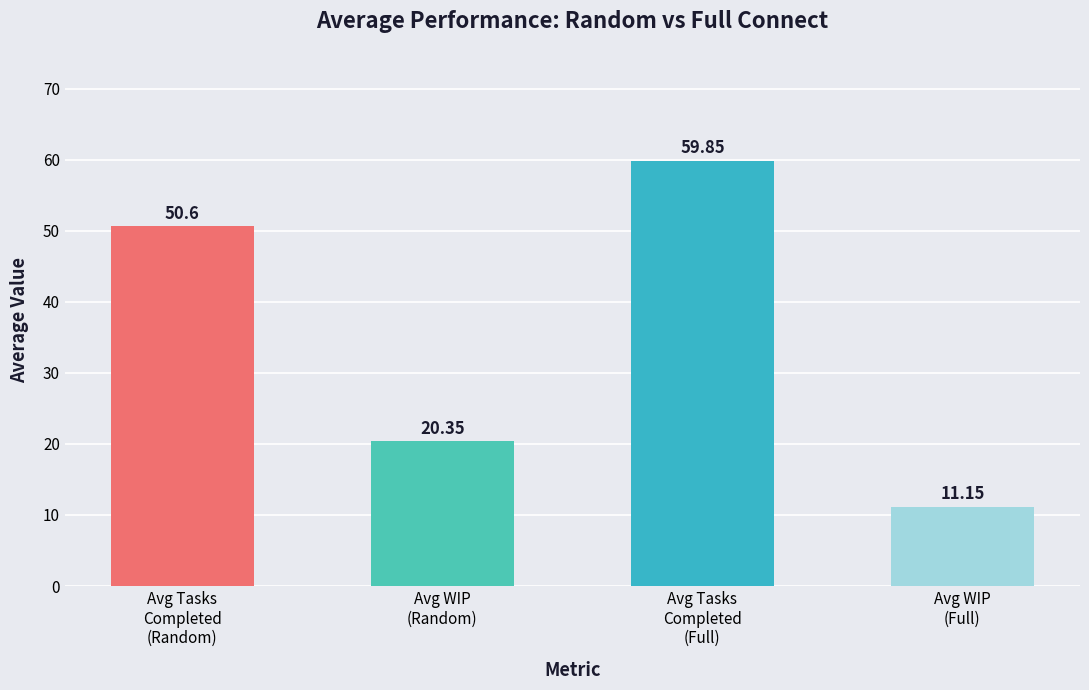

What is the difference between the maximum and minimum values?

48.7